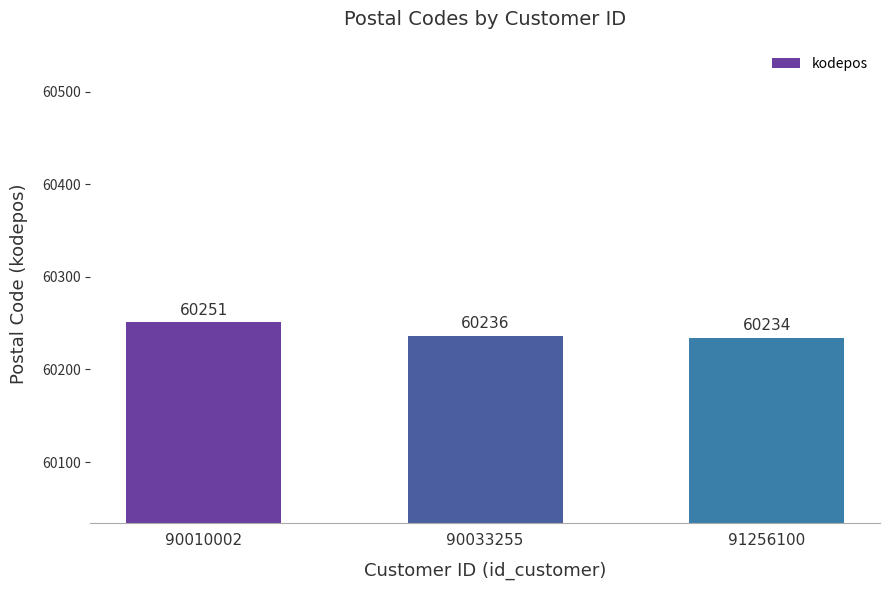

List the labels in order of value, largest first.

90010002, 90033255, 91256100